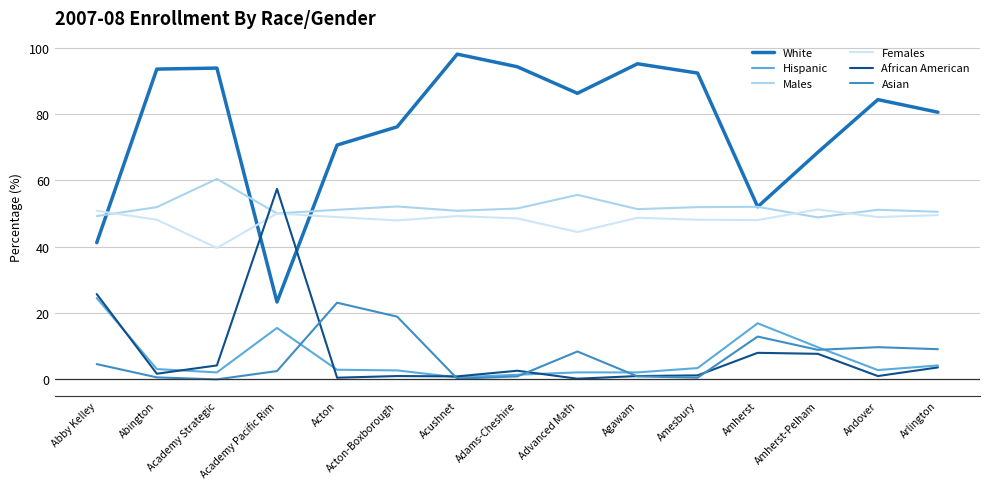

Where is the first local maximum for African American?

Academy Pacific Rim